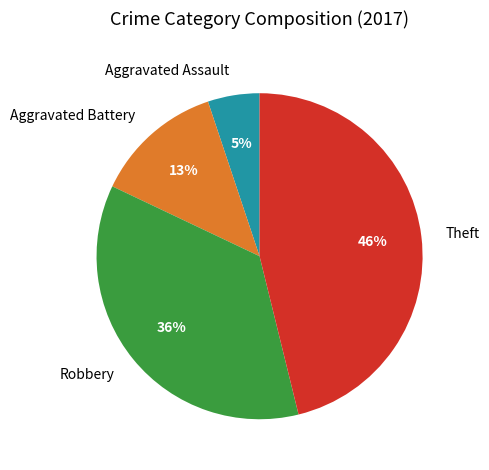

Which category has the biggest portion of the pie?

Theft